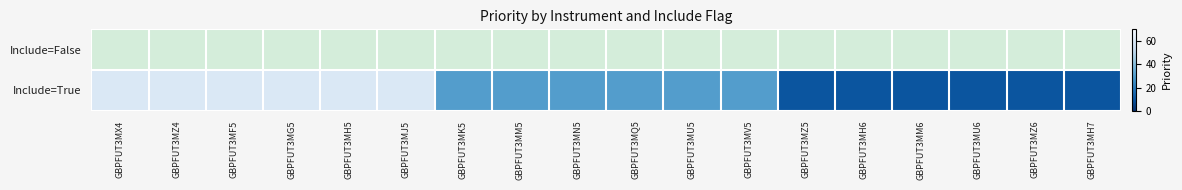

At which label is Include=True closest to 35?

GBPFUT3MK5